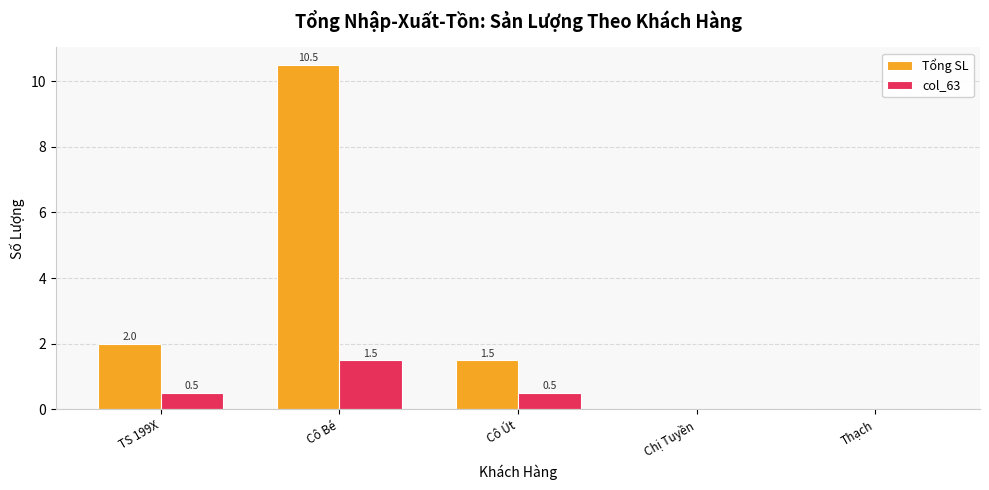

What value does the Tổng SL series have at TS 199X?

2.0